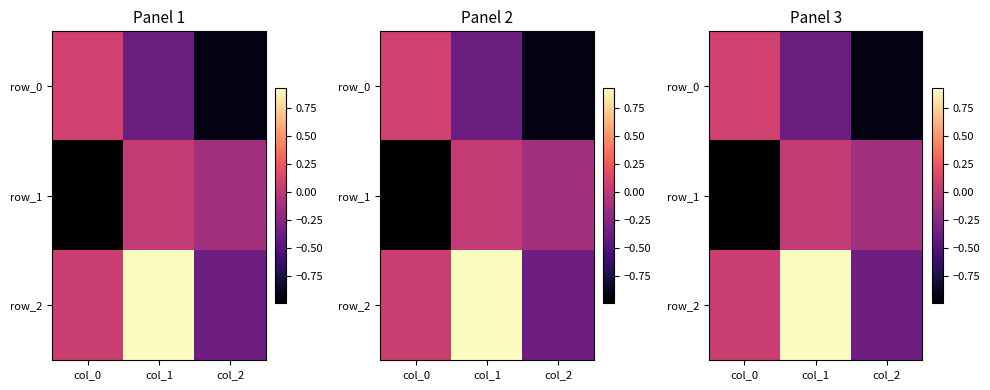

How many values in row_1 are below zero?

2